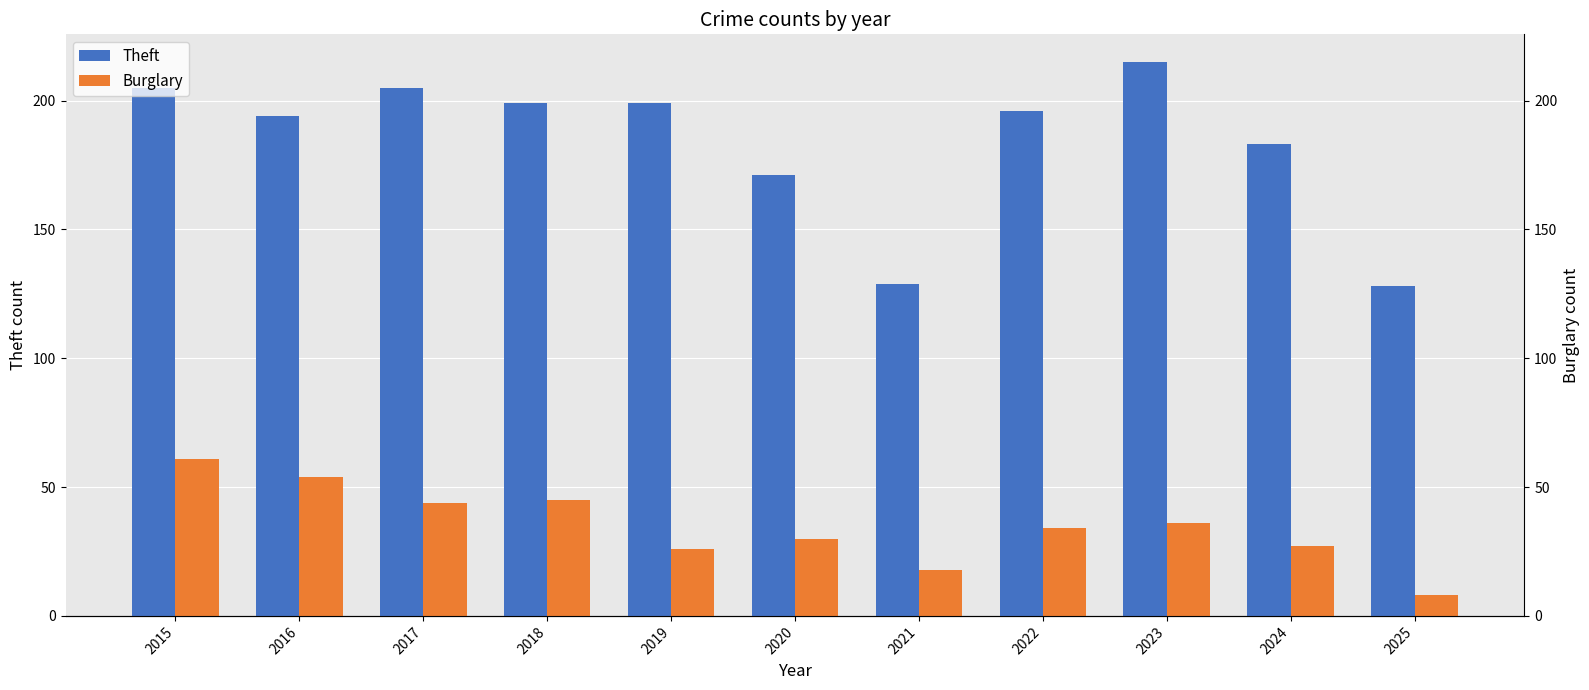

At which label does Theft reach its minimum?

2025